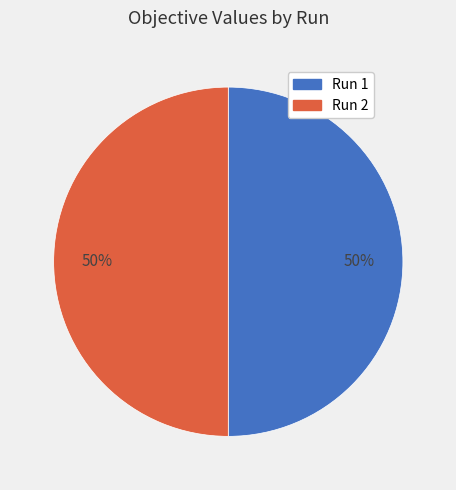

What percentage is the Run 2 slice, to the nearest percent?

50%